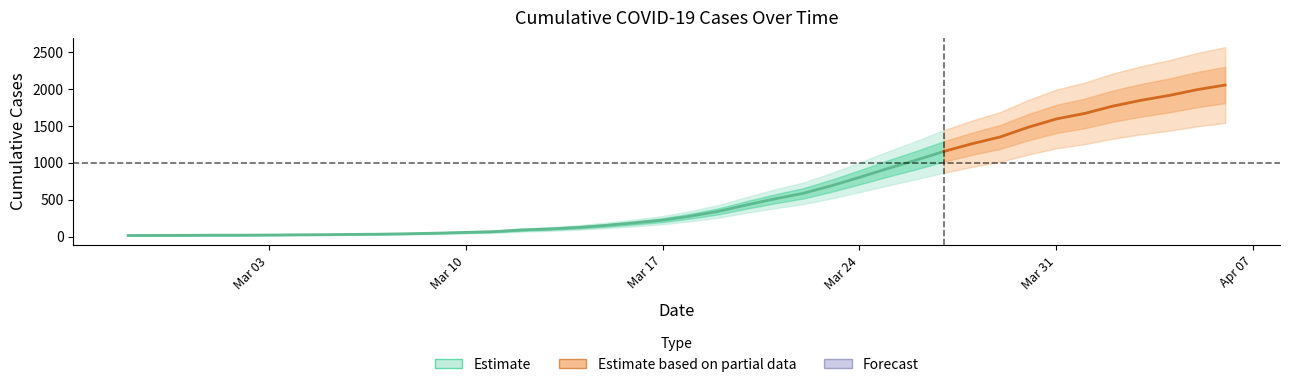

What is the difference between the second highest and second lowest values?

1020